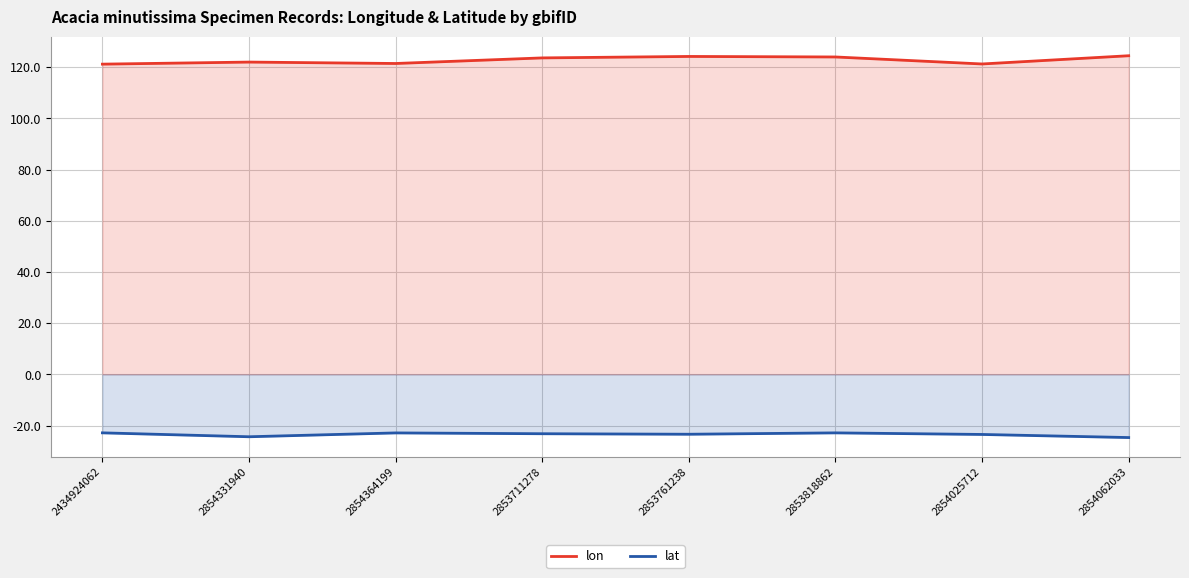

What is the sum of the lon values at 2434924062 and 2854331940?

243.2